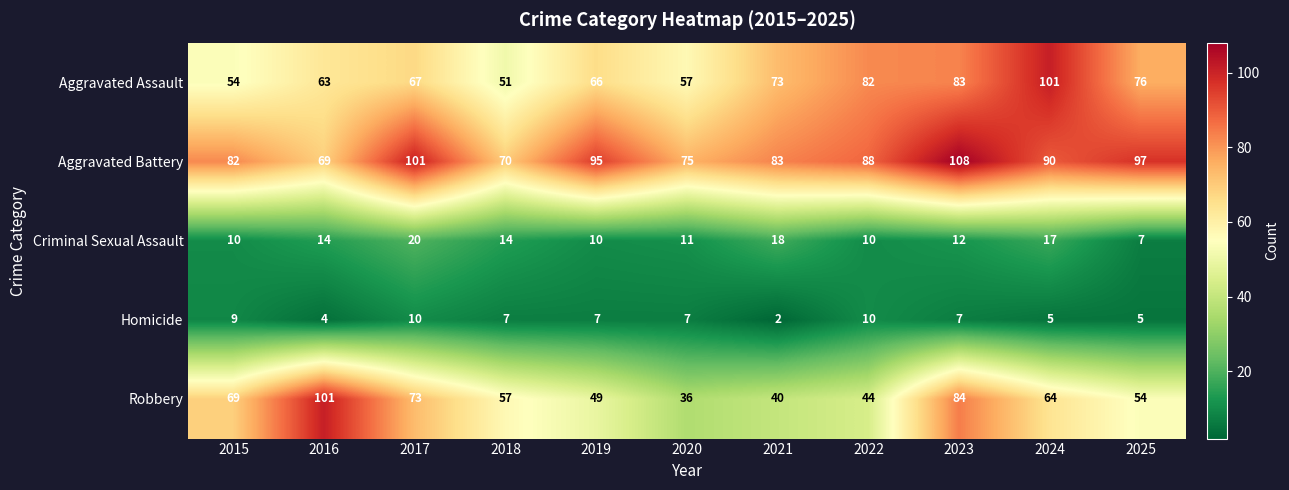

What is the minimum value for Aggravated Battery?

69